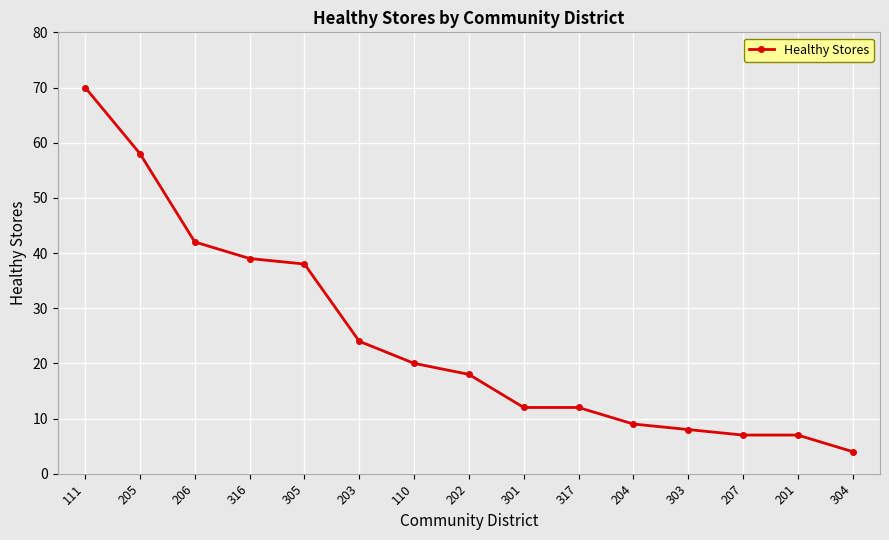

At which label is the value closest to 37?

305